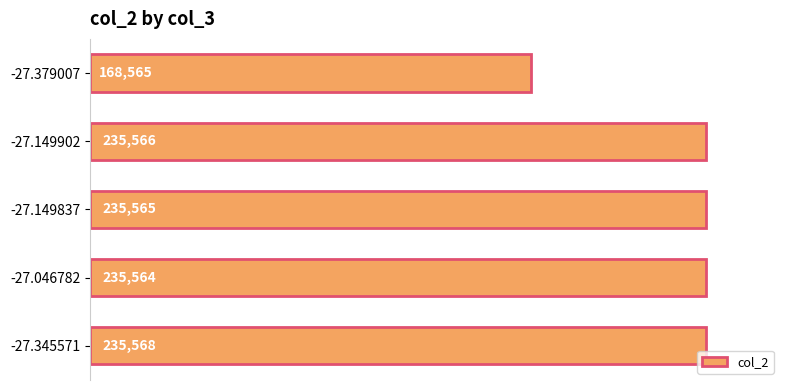

List the labels in order of value, smallest first.

-27.379007, -27.046782, -27.149837, -27.149902, -27.345571